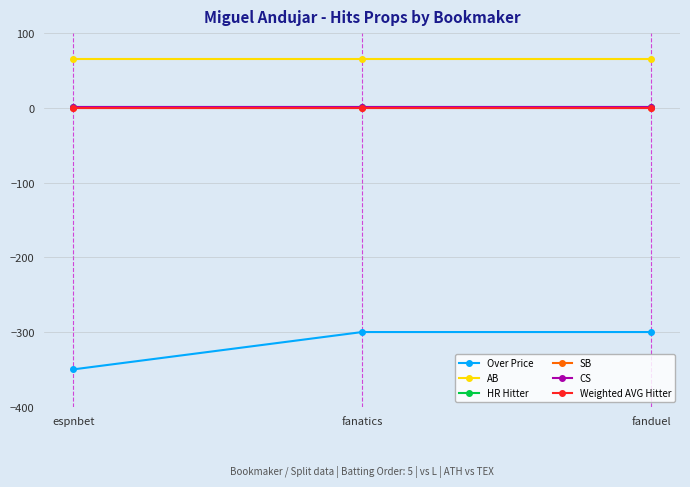

At which label is Weighted AVG Hitter closest to 0?

espnbet